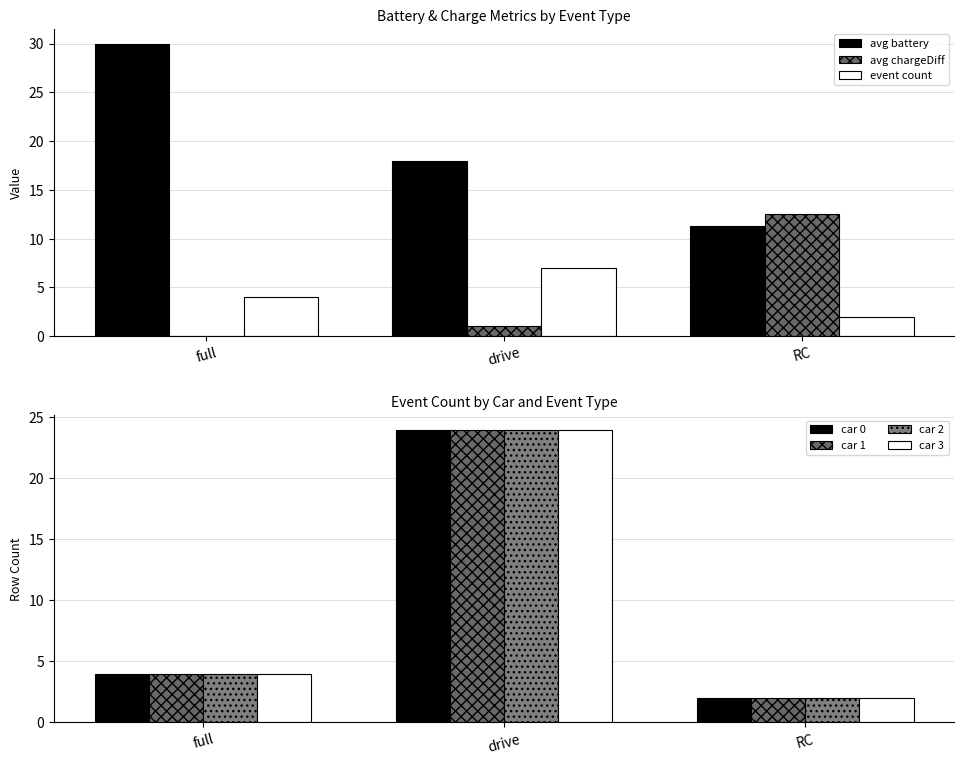

True or false: avg battery has a value of 18.0 at drive.

True